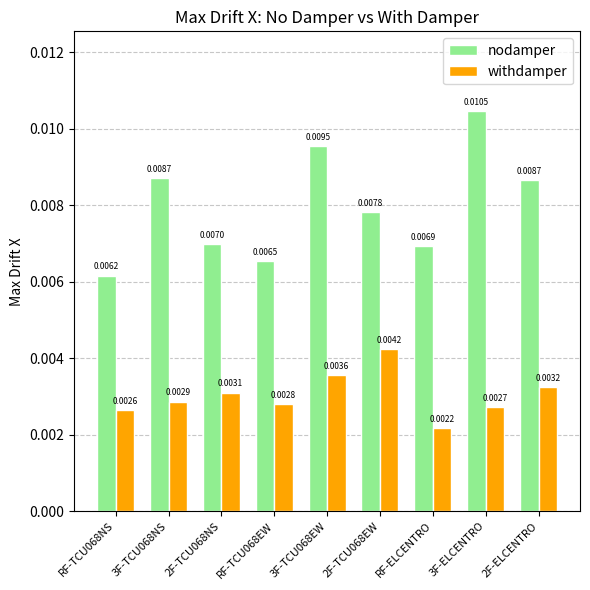

Are the bars horizontal?

No